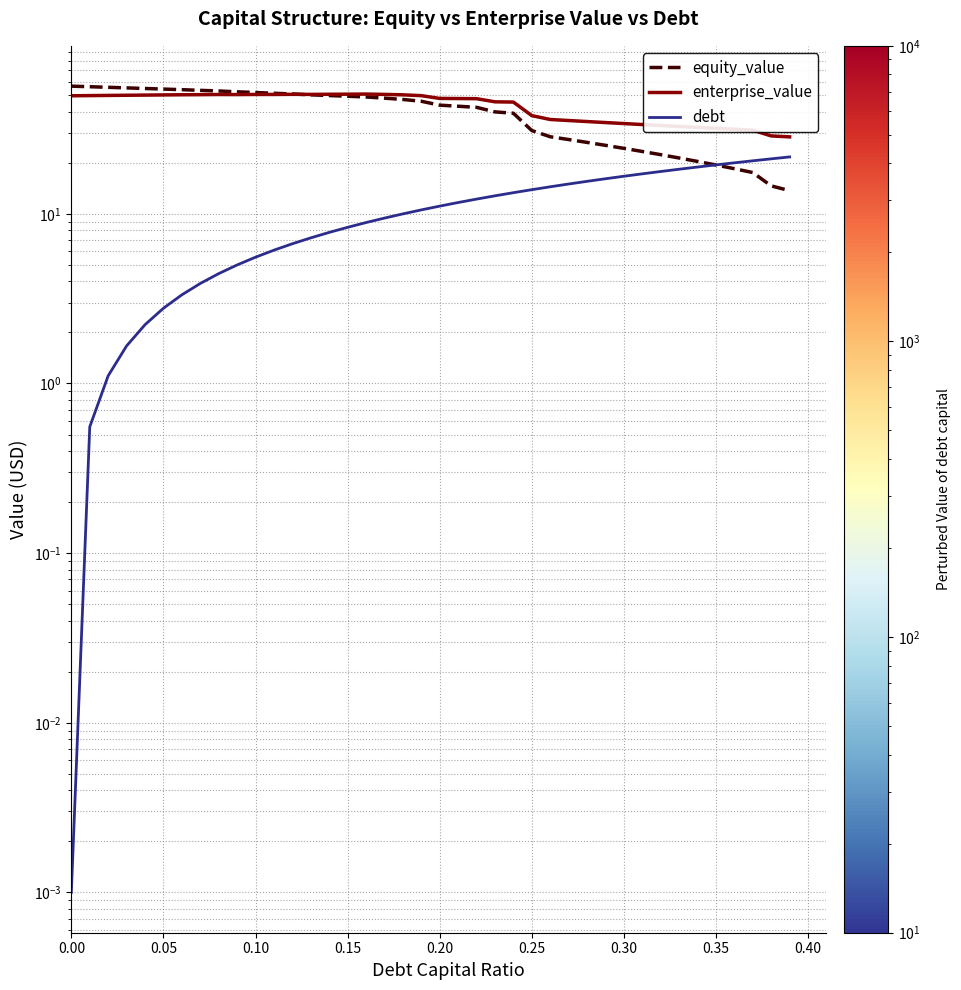

Count the number of categories in the chart.

40